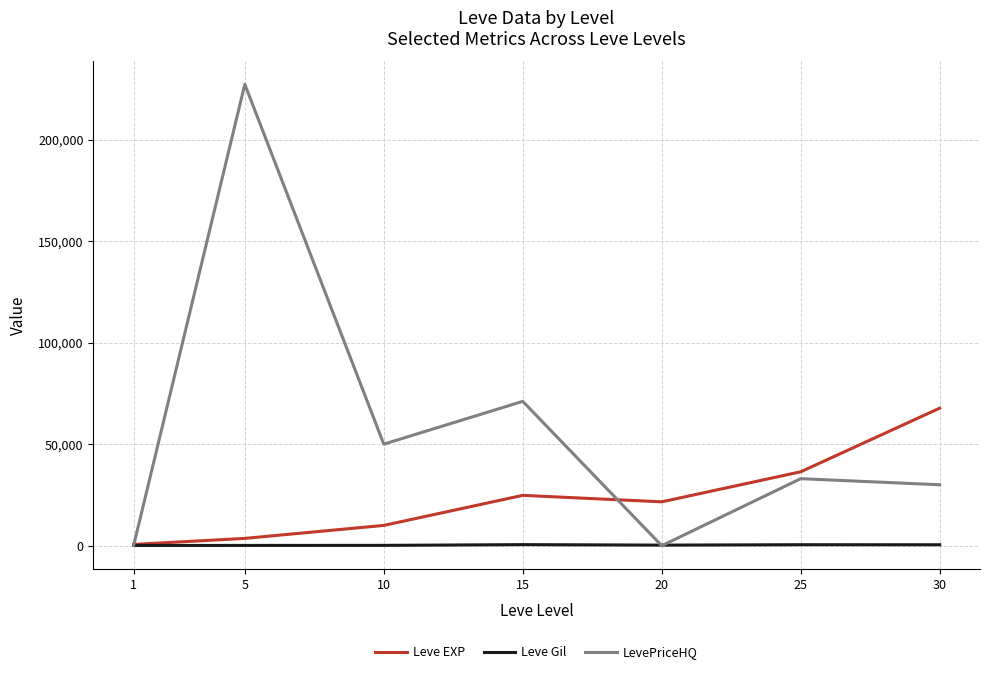

What is the average value of the LevePriceHQ series?

58760.8